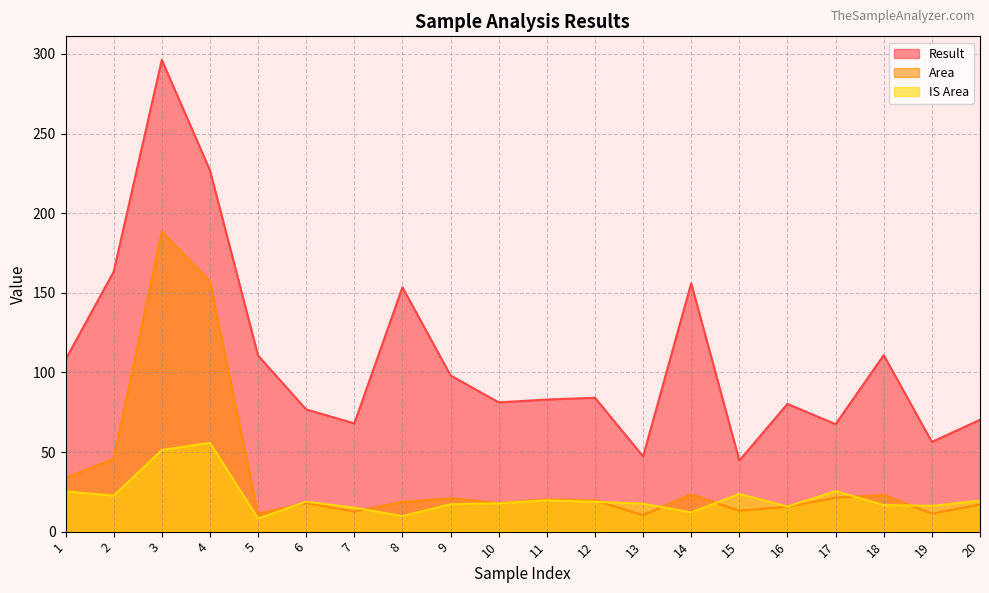

How many interior local peaks does the Result series have?

6